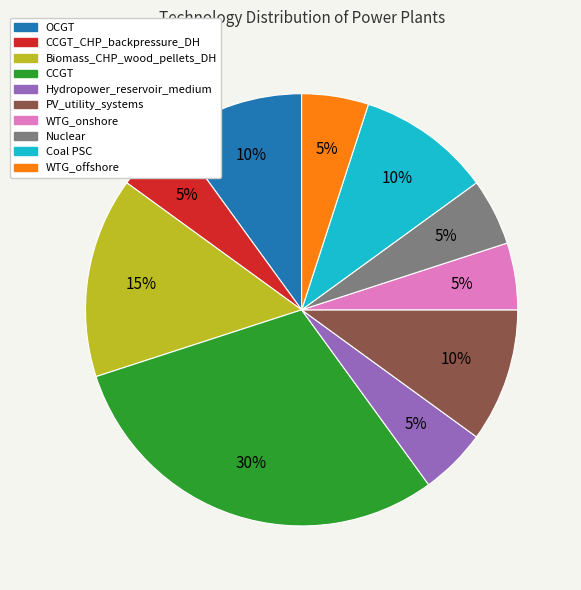

Does any single category account for the majority?

No